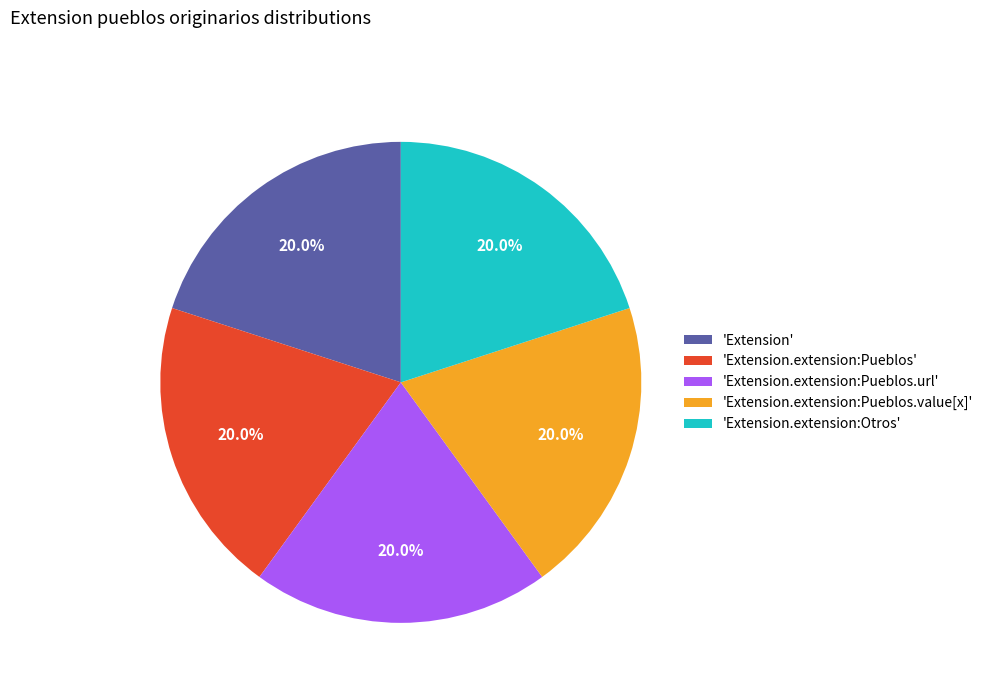

Is there any slice that represents more than half of the pie?

No